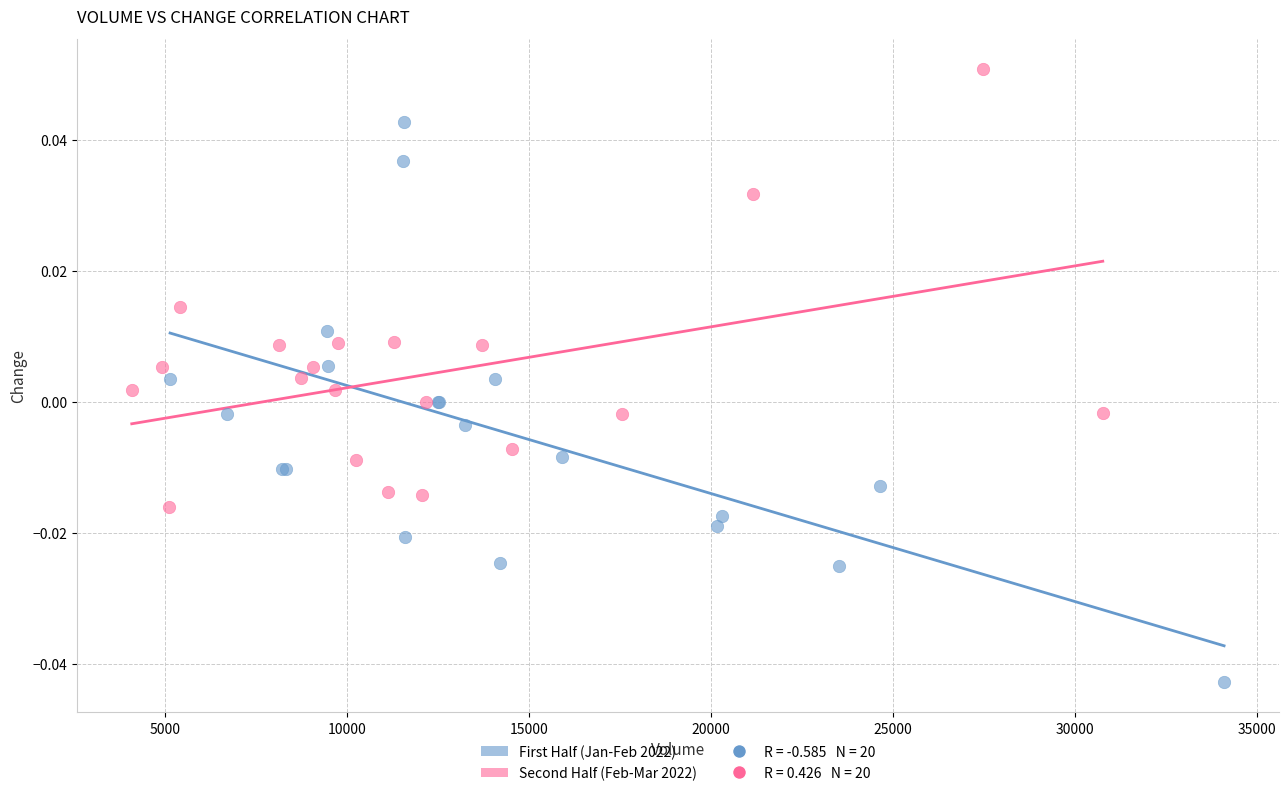

Which series contains the highest Y value?

Second Half (Feb-Mar 2022)